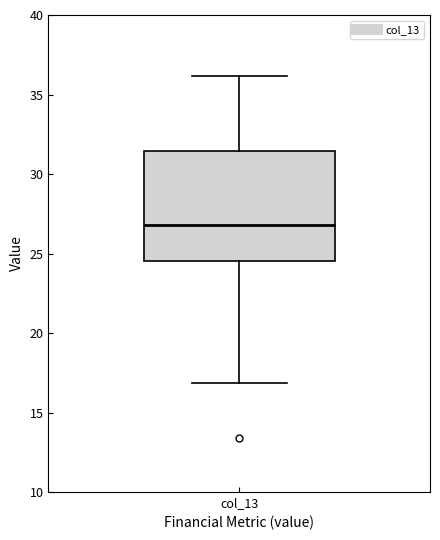

Transcribe this box plot: give where the median line is, the range the box spans, and where the two whiskers end, as read against the y-axis. The values are not printed on the chart, so give them approximately, as read against the axis.

median 27.0, box 24.5 to 31.5, whiskers 17.0 to 36.0